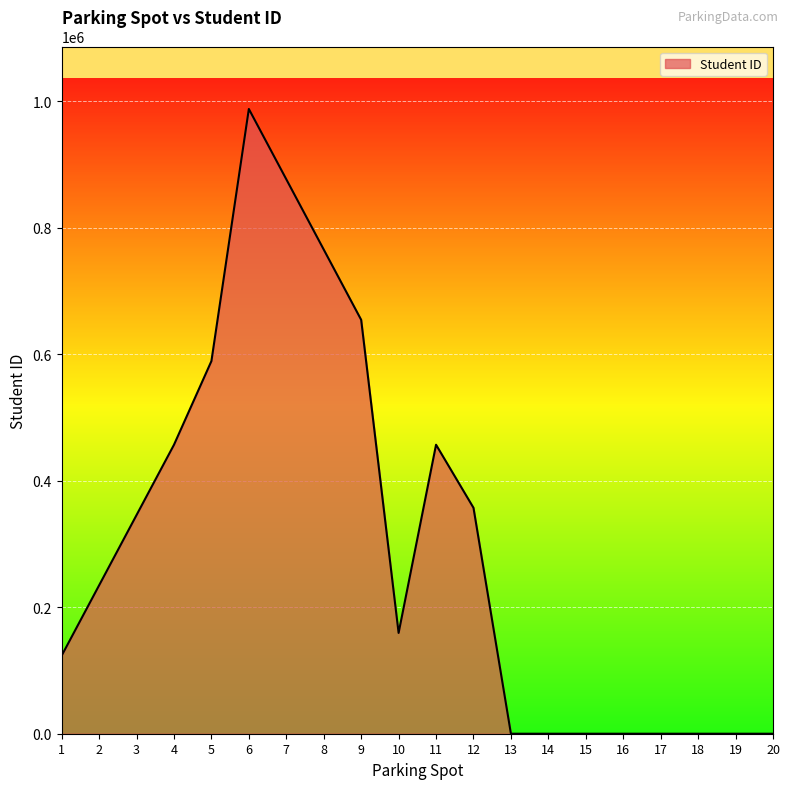

Approximately how many times larger is the value at 12 compared to 9?

0.5